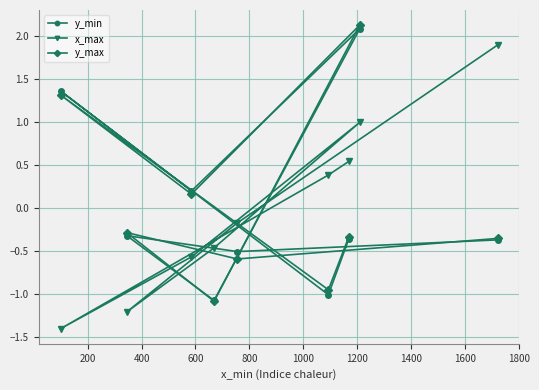

At how many categories does at least one series exceed 0?

6